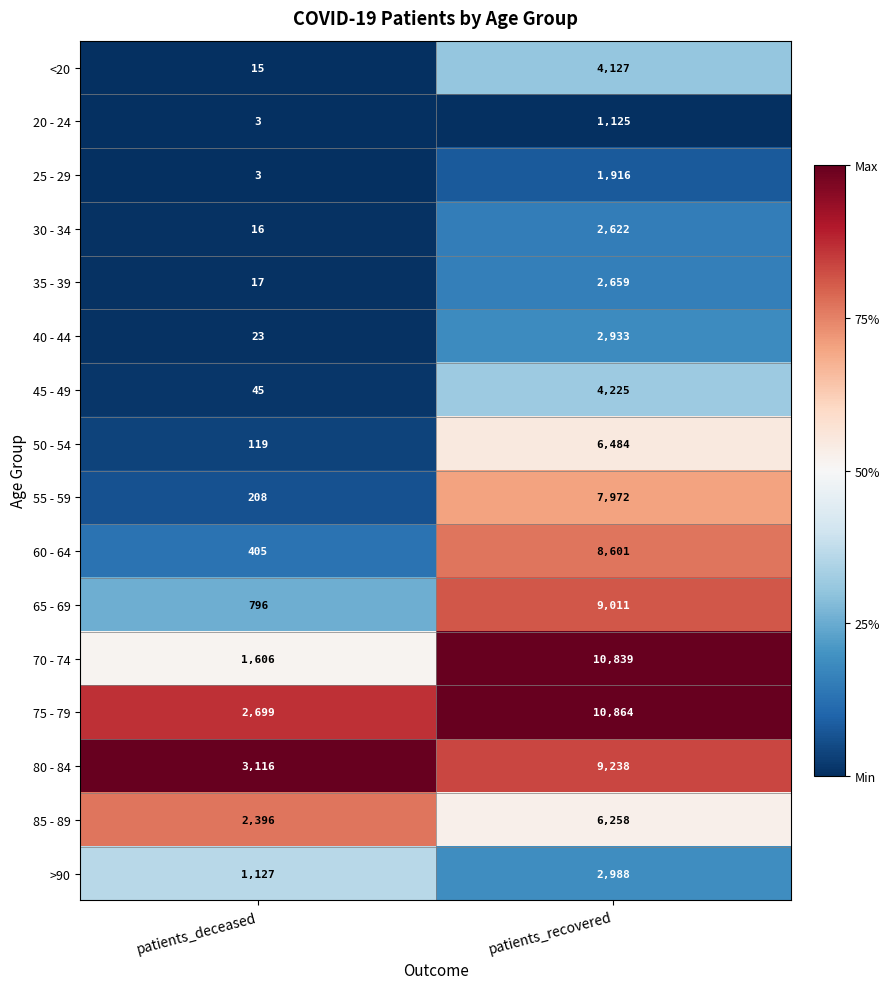

Which series changed the most between patients_deceased and patients_recovered?

70 - 74